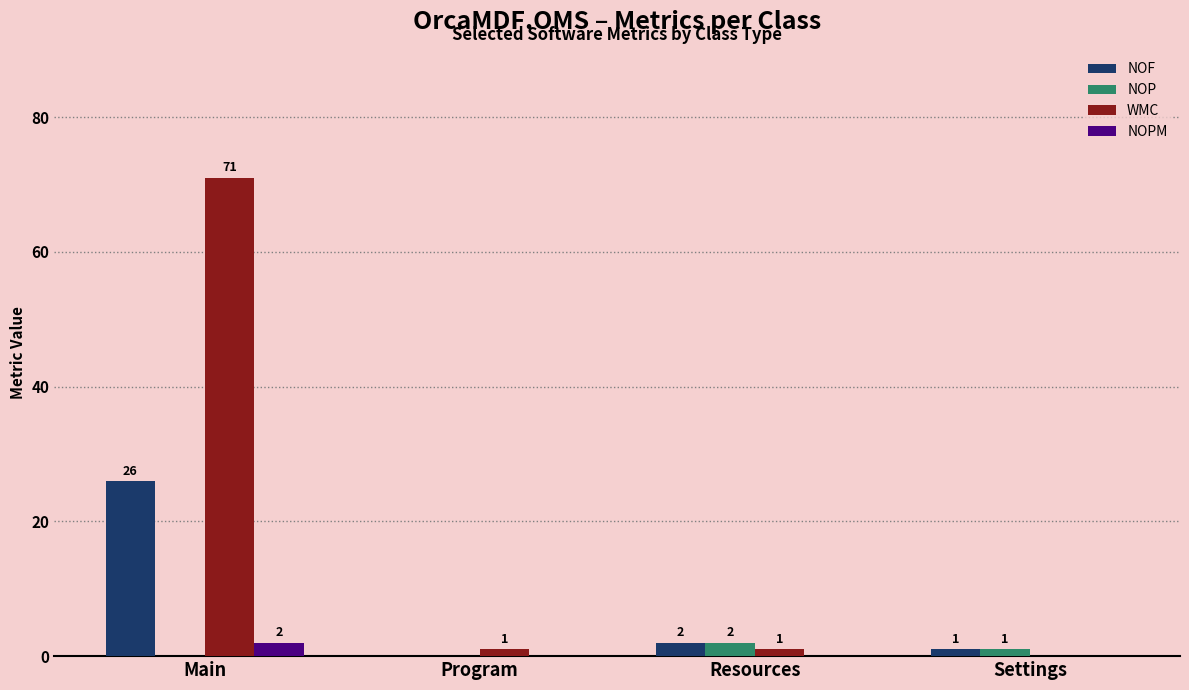

The value of NOP at Main is 0. True or false?

True